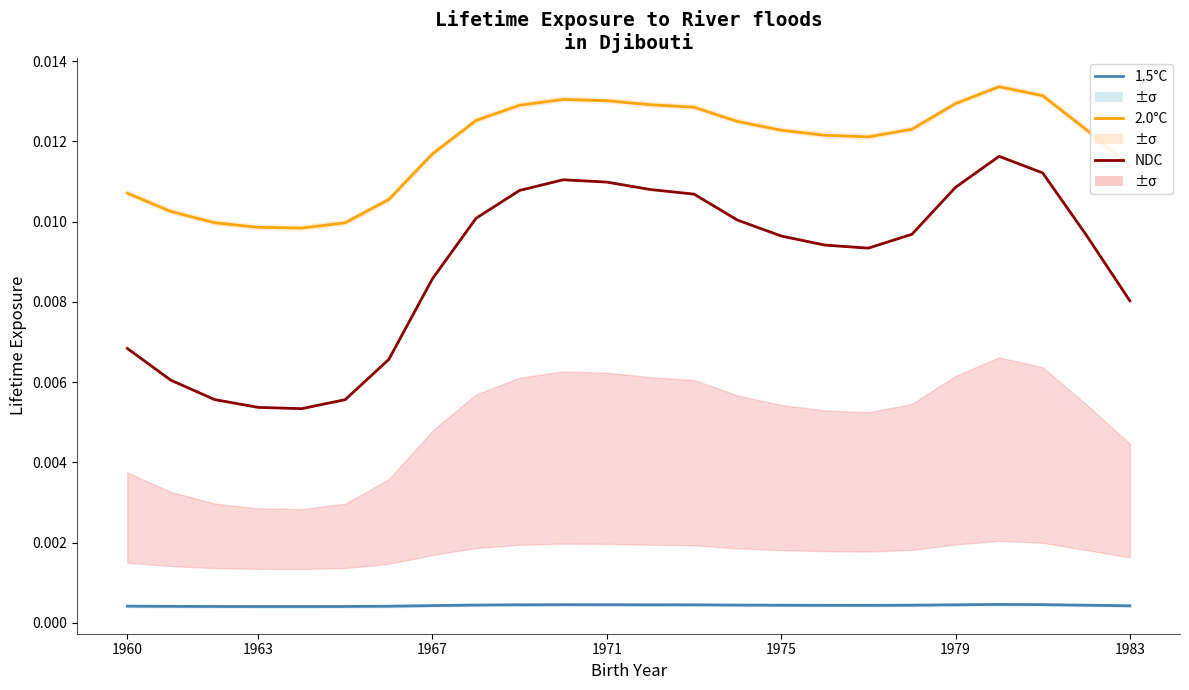

Rank the series by their average value, from lowest to highest.

1.5°C, NDC, 2.0°C